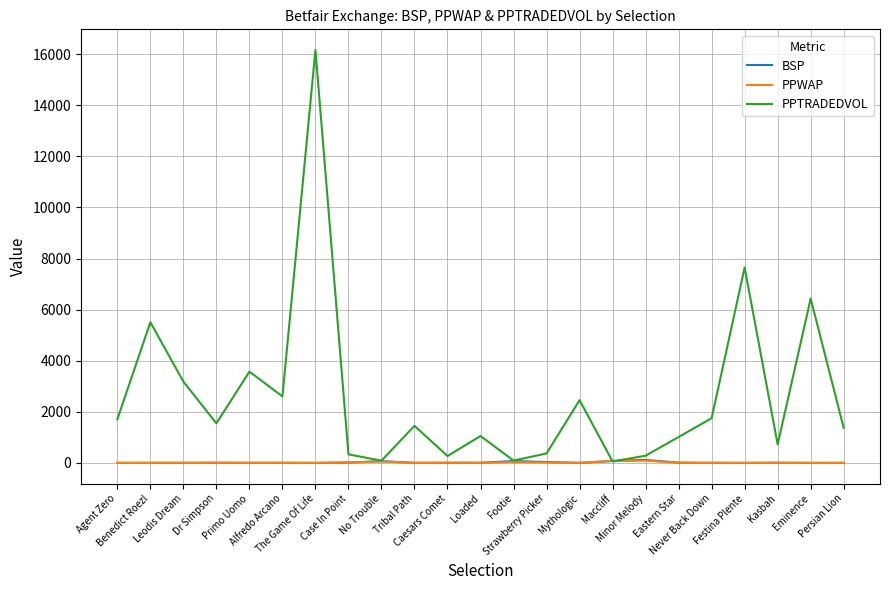

Which series has the largest range (max minus min)?

PPTRADEDVOL